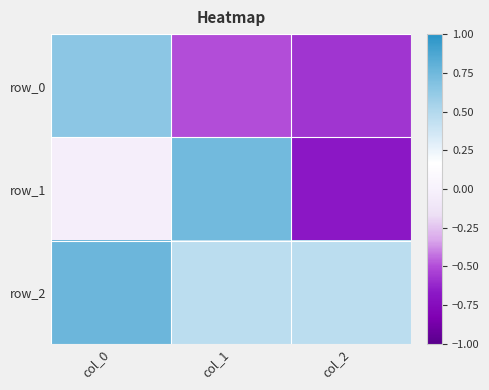

Between col_1 and col_2, which series saw the biggest shift?

row_1